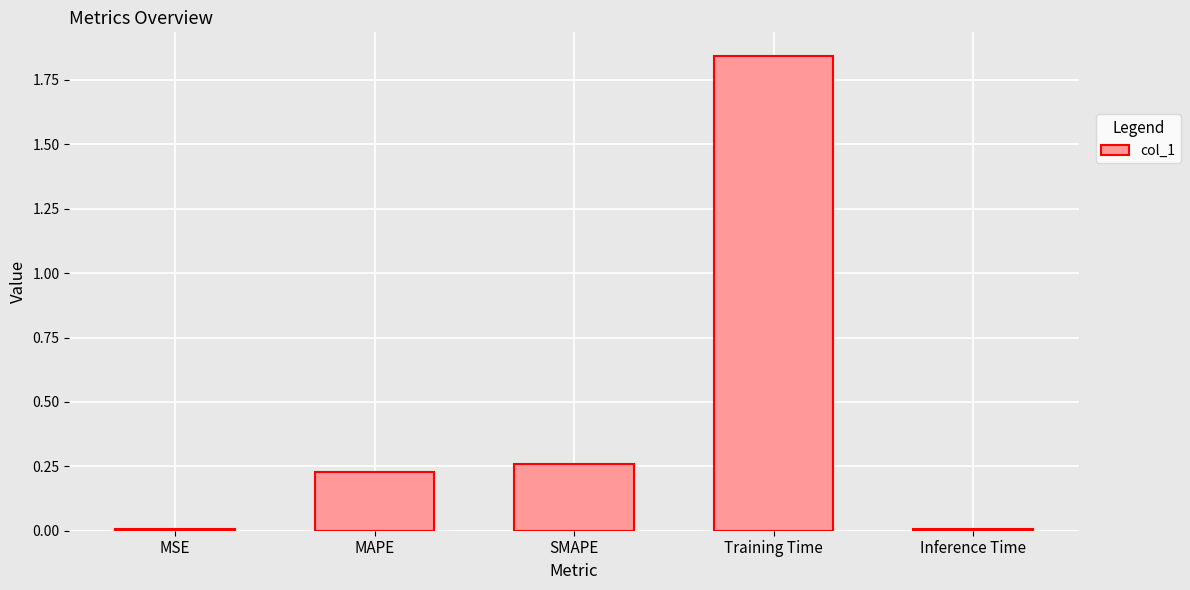

Is it true that the value at Inference Time is 0.0?

True